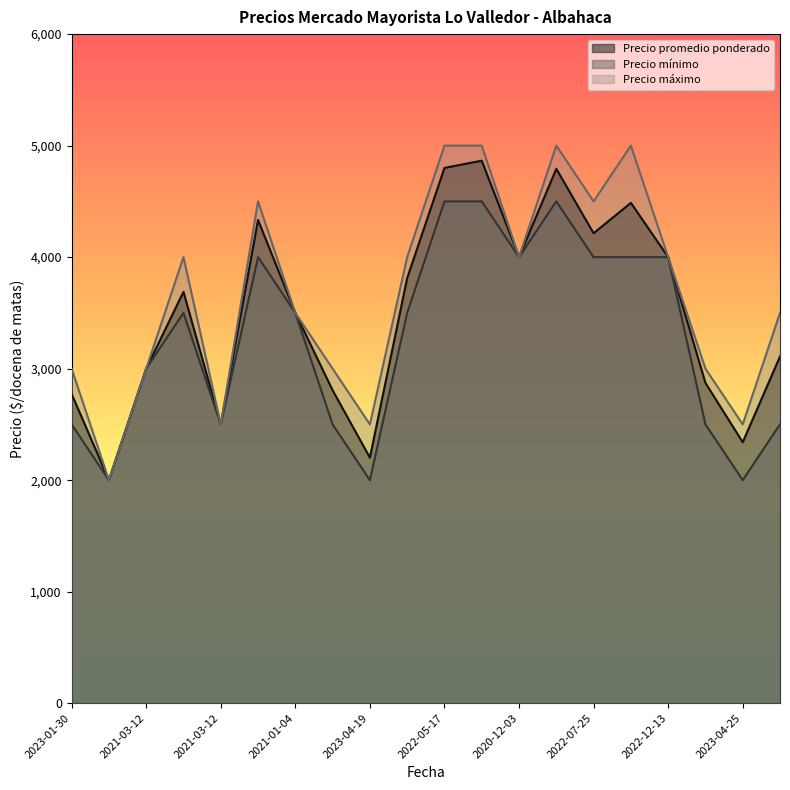

At 2023-04-25, list the series in order from largest to smallest.

Precio máximo, Precio promedio ponderado, Precio mínimo